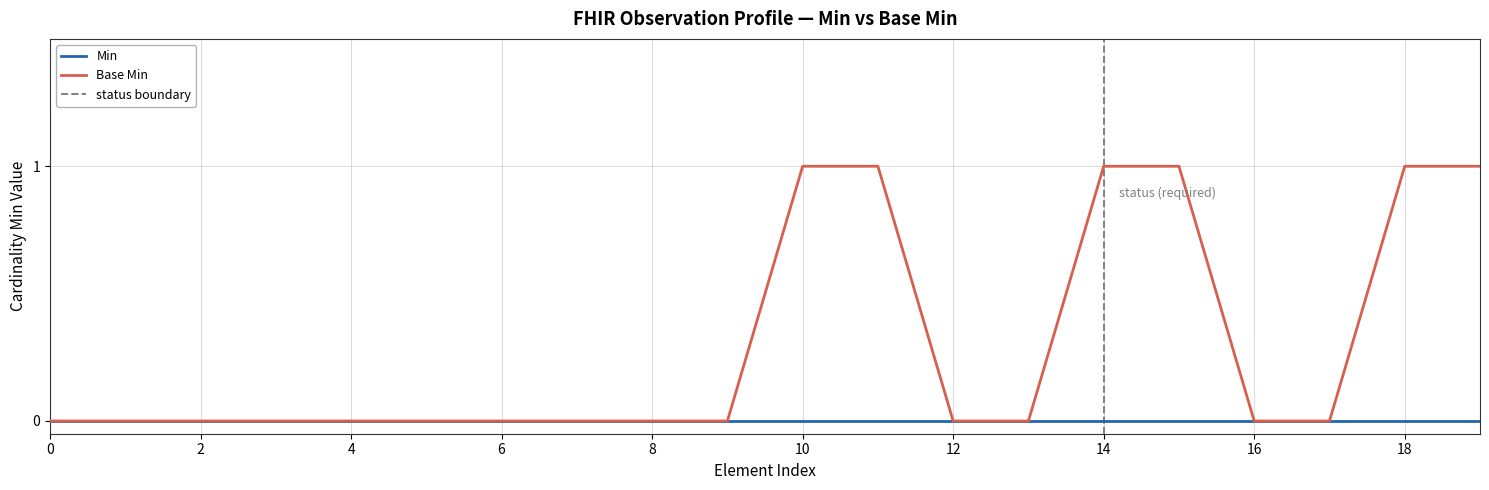

Is the value of Min at 6 greater than the value of Base Min at 18?

No